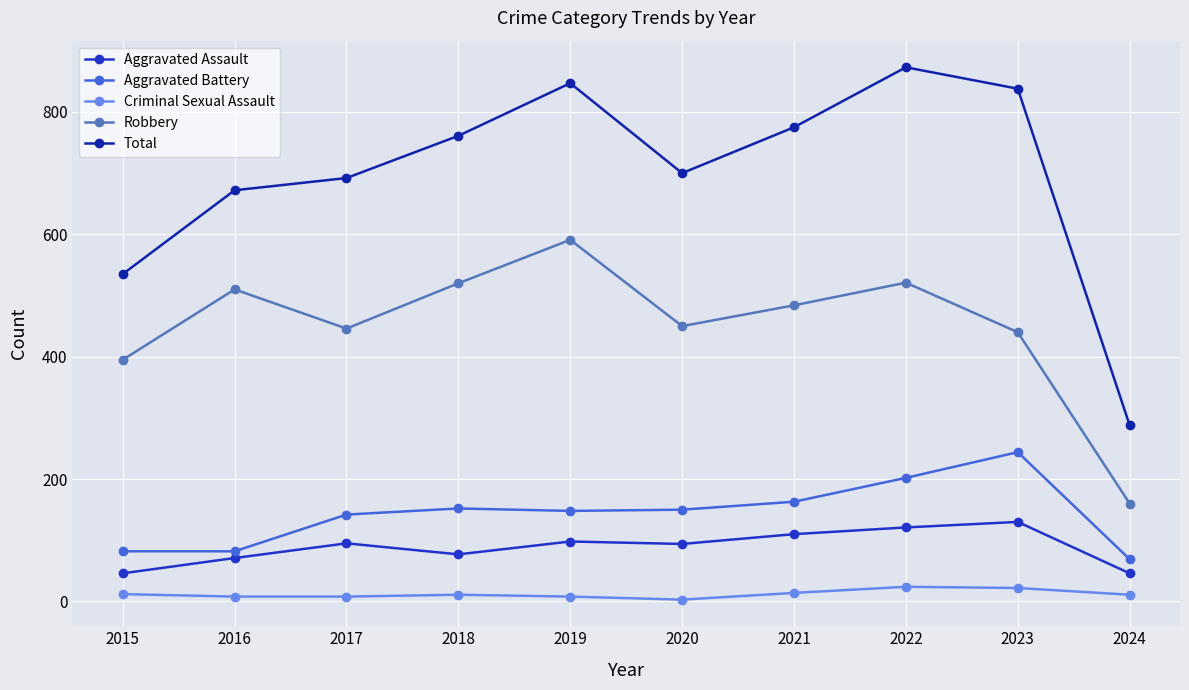

The Total series shows 672 at 2016. True or false?

True